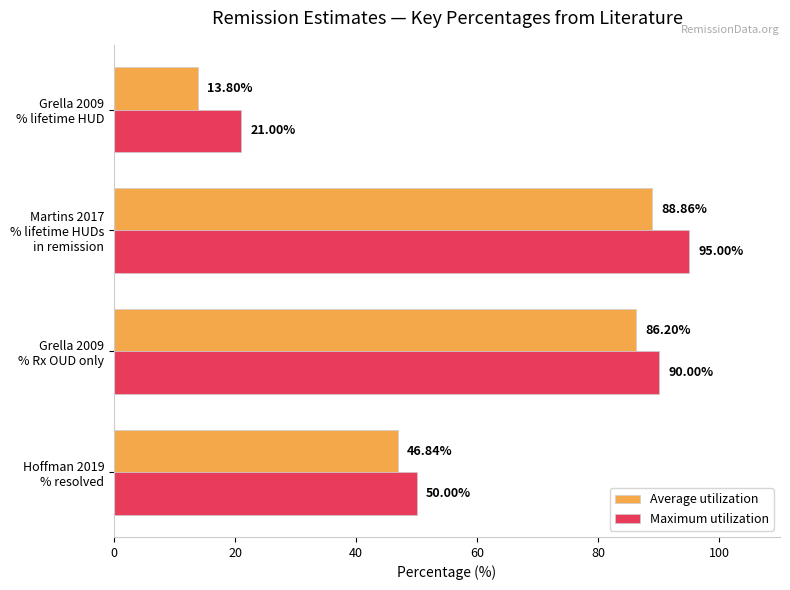

What is the difference between the maximum and second lowest values in the Maximum utilization series?

45.0